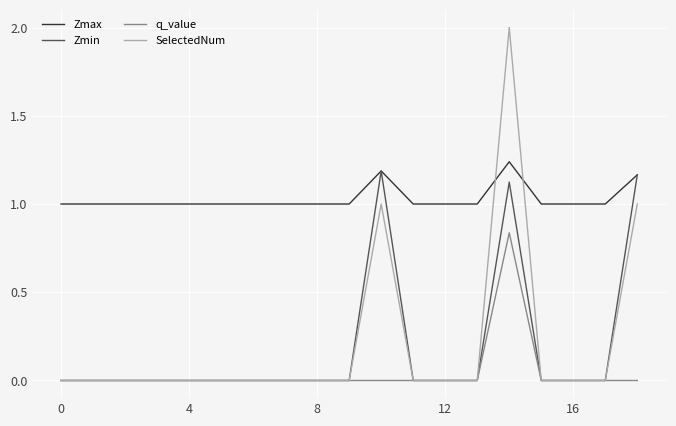

What is the difference between the second highest and second lowest values in the SelectedNum series?

1.0